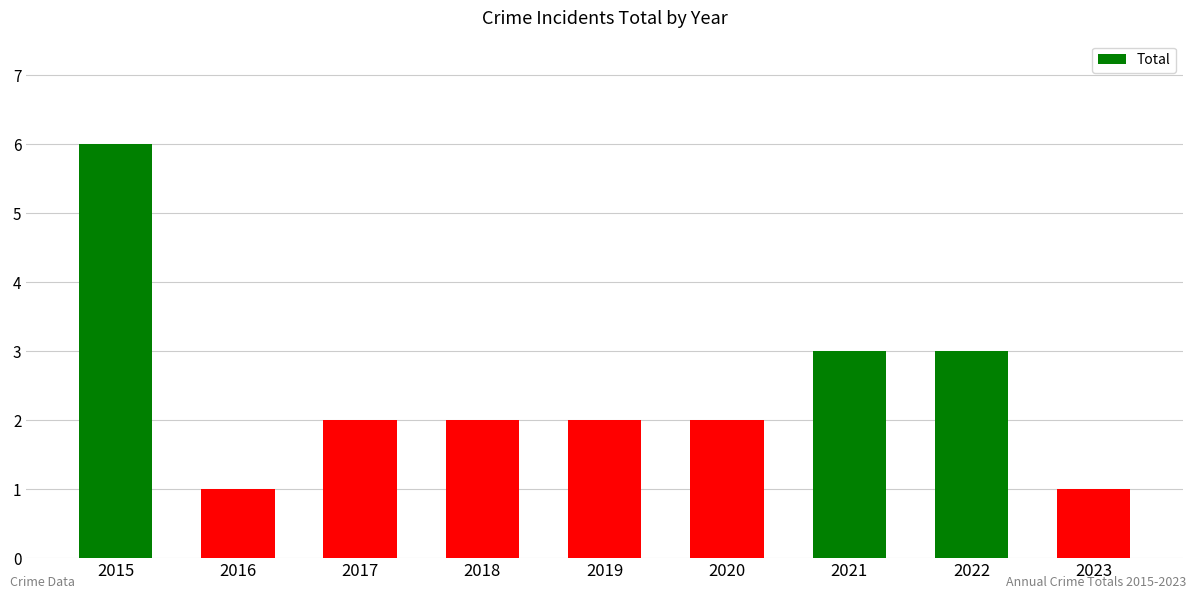

Reading right to left, transcribe all the data shown in this chart.

2023=1	2022=3	2021=3	2020=2	2019=2	2018=2	2017=2	2016=1	2015=6